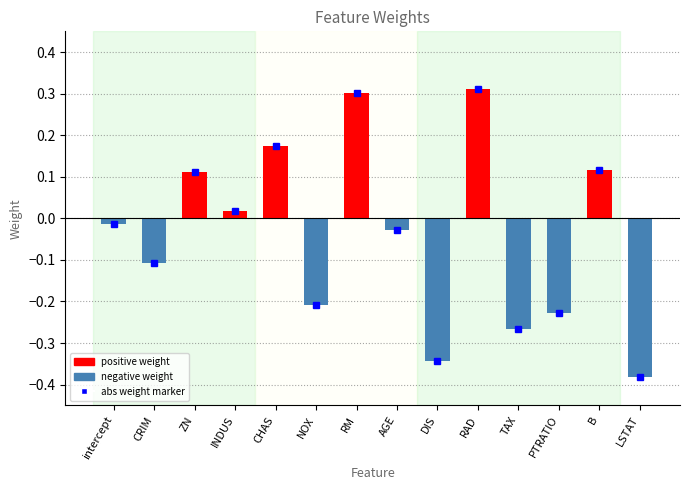

Are the bars horizontal?

No